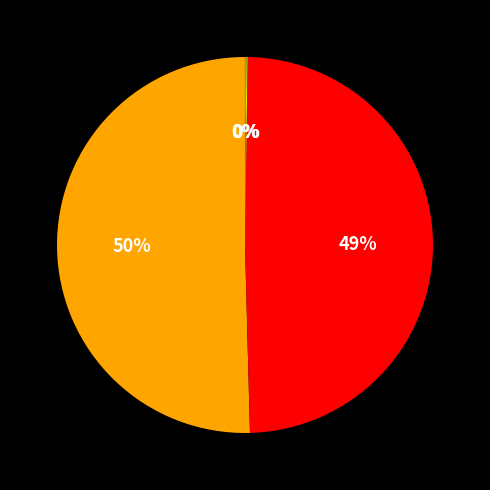

To the nearest percent, what is the average slice percentage?

20%